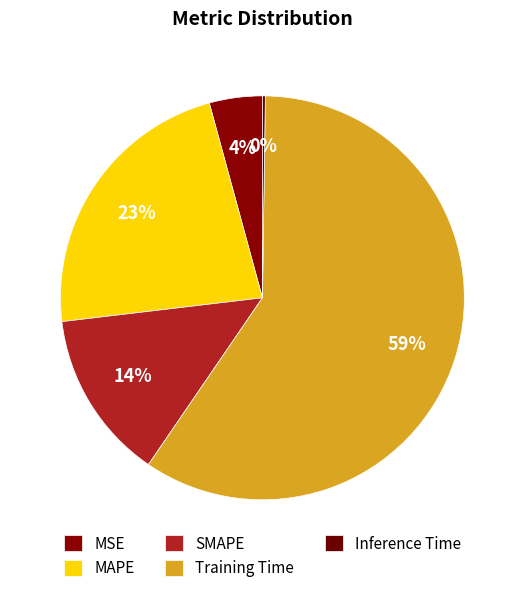

What is the change in value from MSE to SMAPE?

+0.6